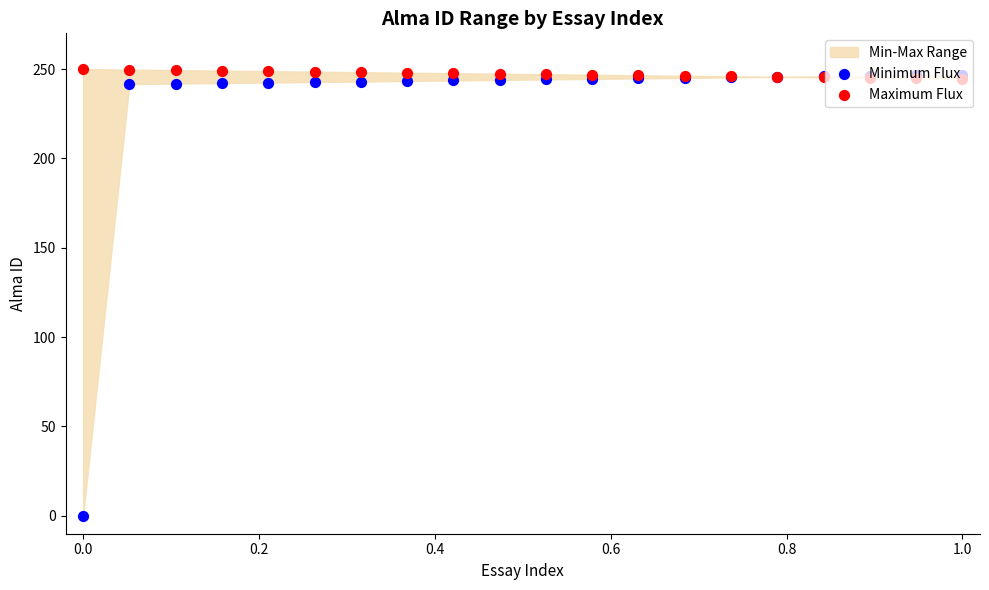

Which series contains the highest Y value?

Maximum Flux